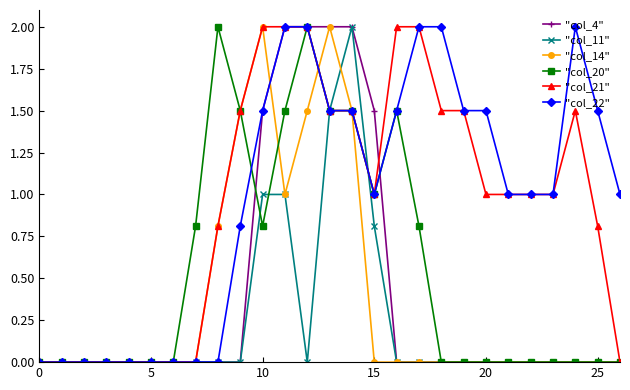

True or false: "col_20" has more than 0 points higher than both neighbors.

True